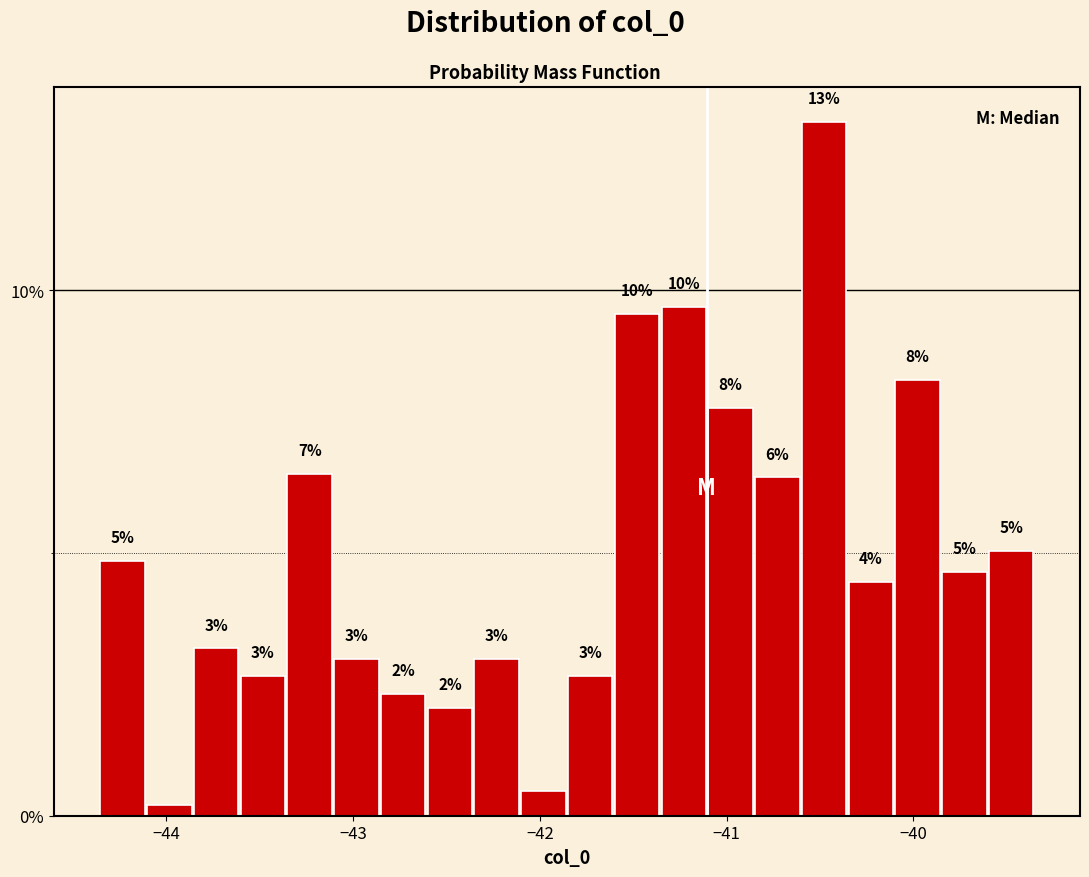

Read against the x-axis, roughly where is the centre of the tallest bar?

-40.5